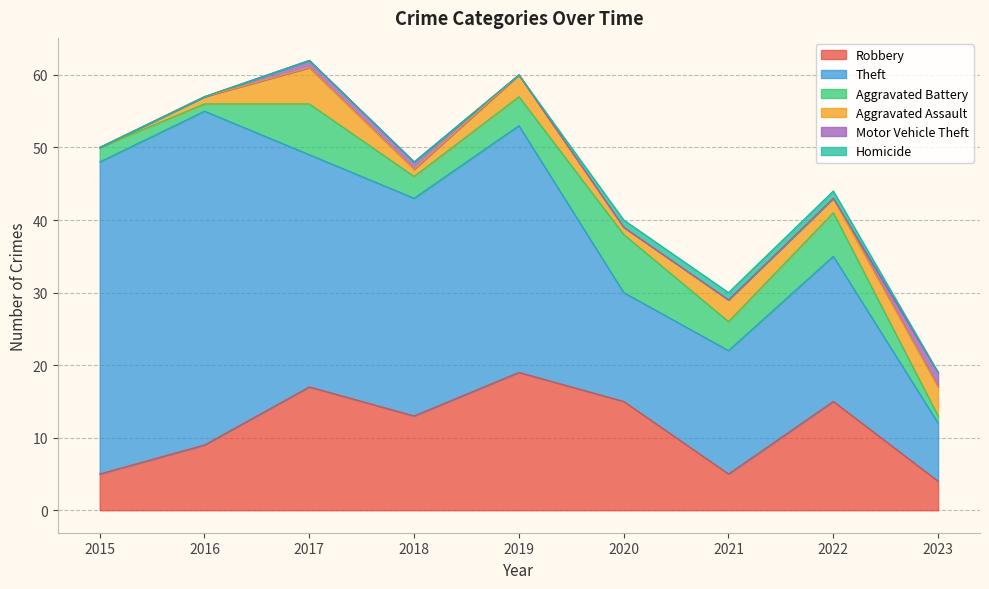

The Aggravated Assault series shows 1 at 2017. True or false?

False